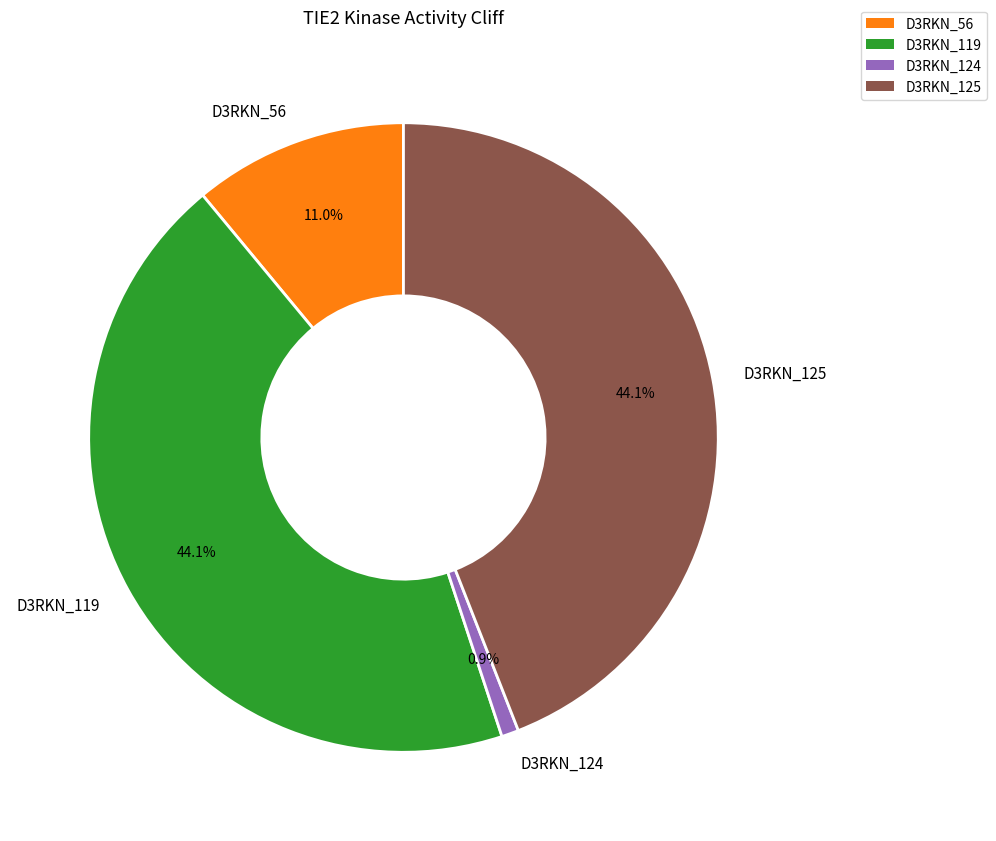

Does D3RKN_56 represent more than half of the total?

No